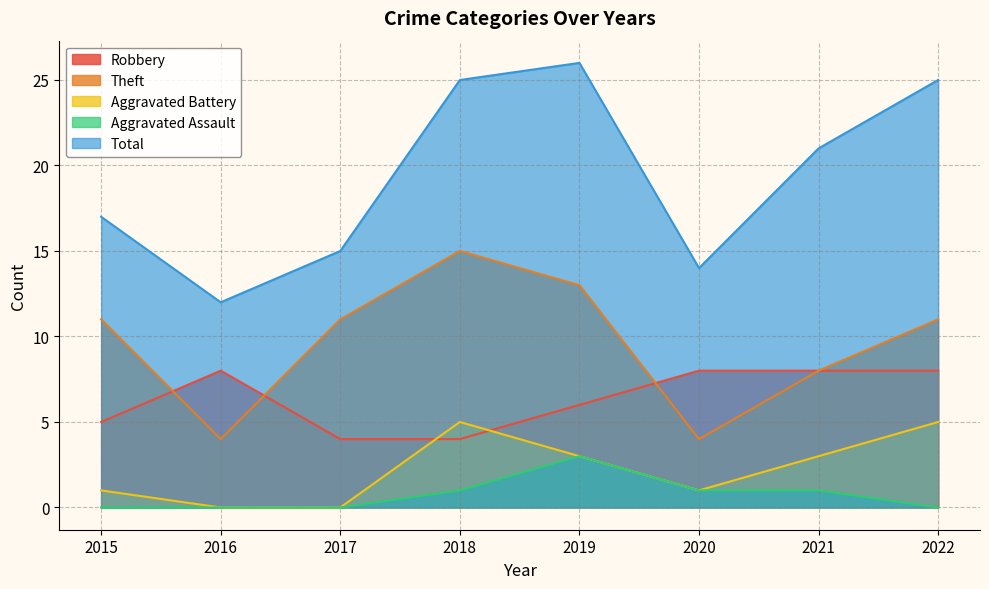

Read the Total value at 2022.

25